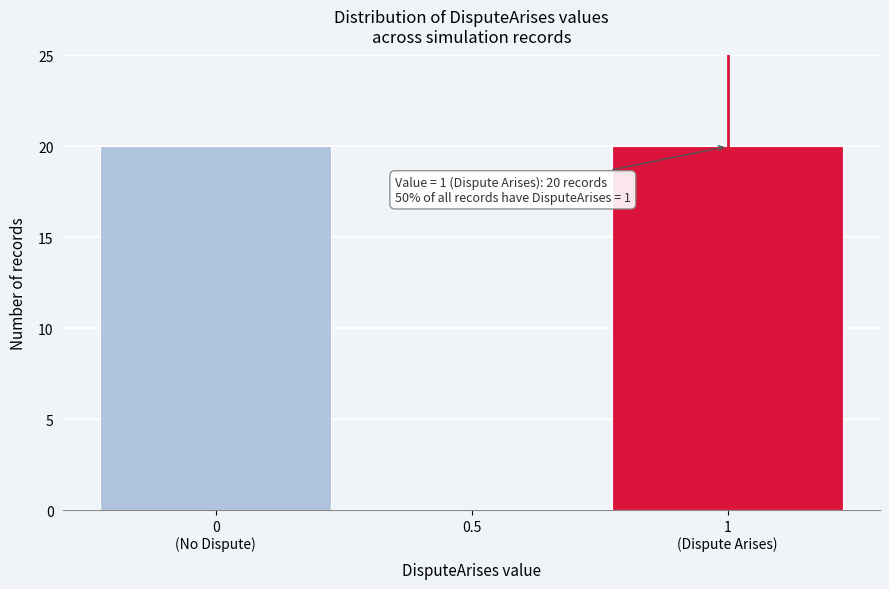

What is the maximum value shown in the chart?

20